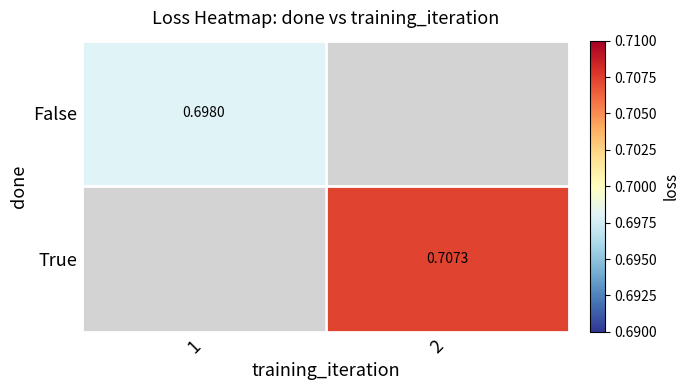

How many data points does each series have?

2